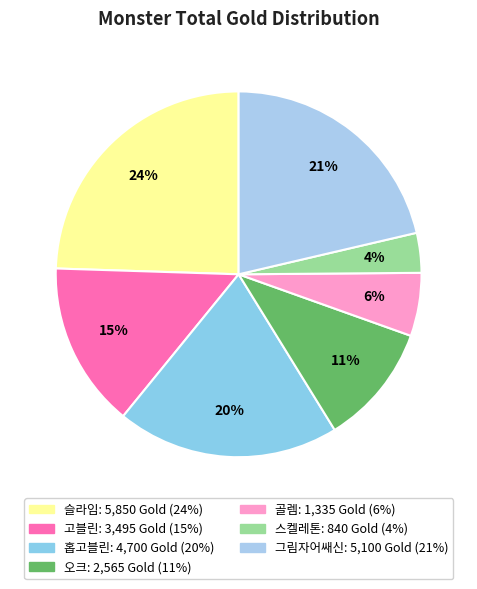

Which category has the biggest portion of the pie?

슬라임